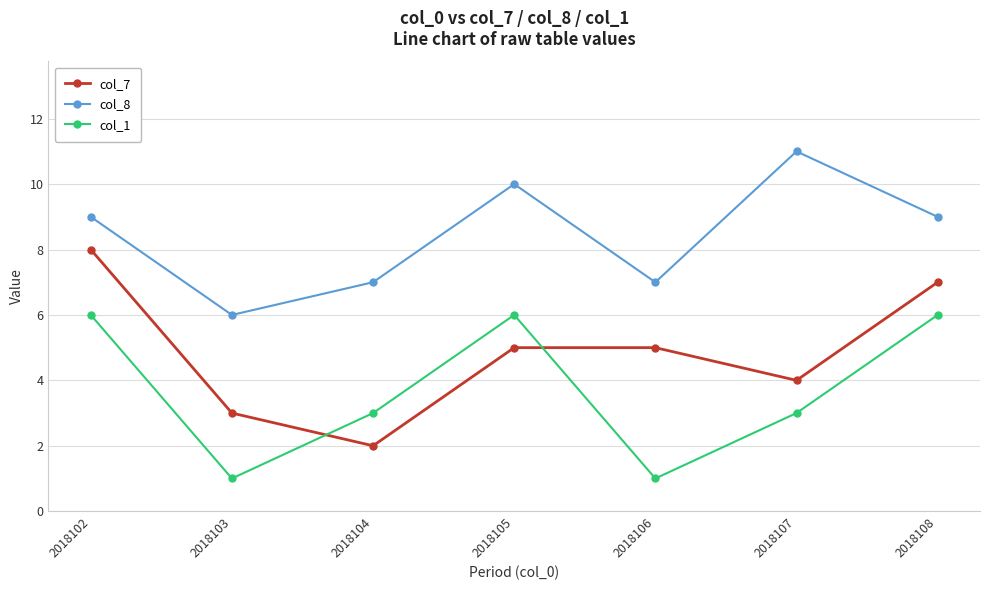

Reading left to right, extract all data points from this chart.

col_7: 2018102=8	2018103=3	2018104=2	2018105=5	2018106=5	2018107=4	2018108=7
col_8: 2018102=9	2018103=6	2018104=7	2018105=10	2018106=7	2018107=11	2018108=9
col_1: 2018102=6	2018103=1	2018104=3	2018105=6	2018106=1	2018107=3	2018108=6